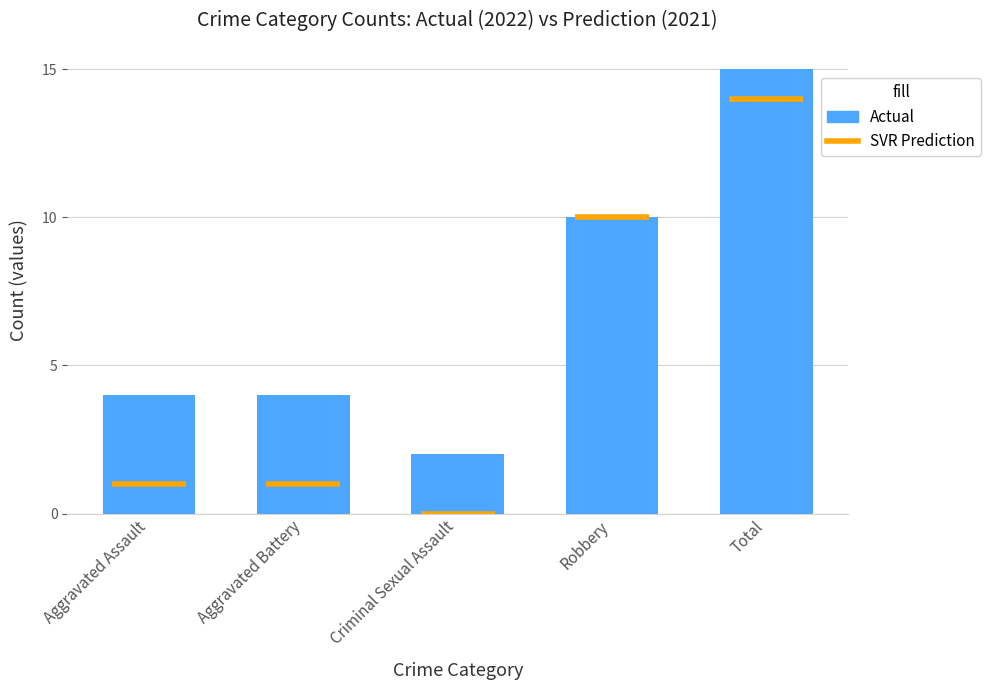

What is the label of the 2nd bar from the left?

Aggravated Battery